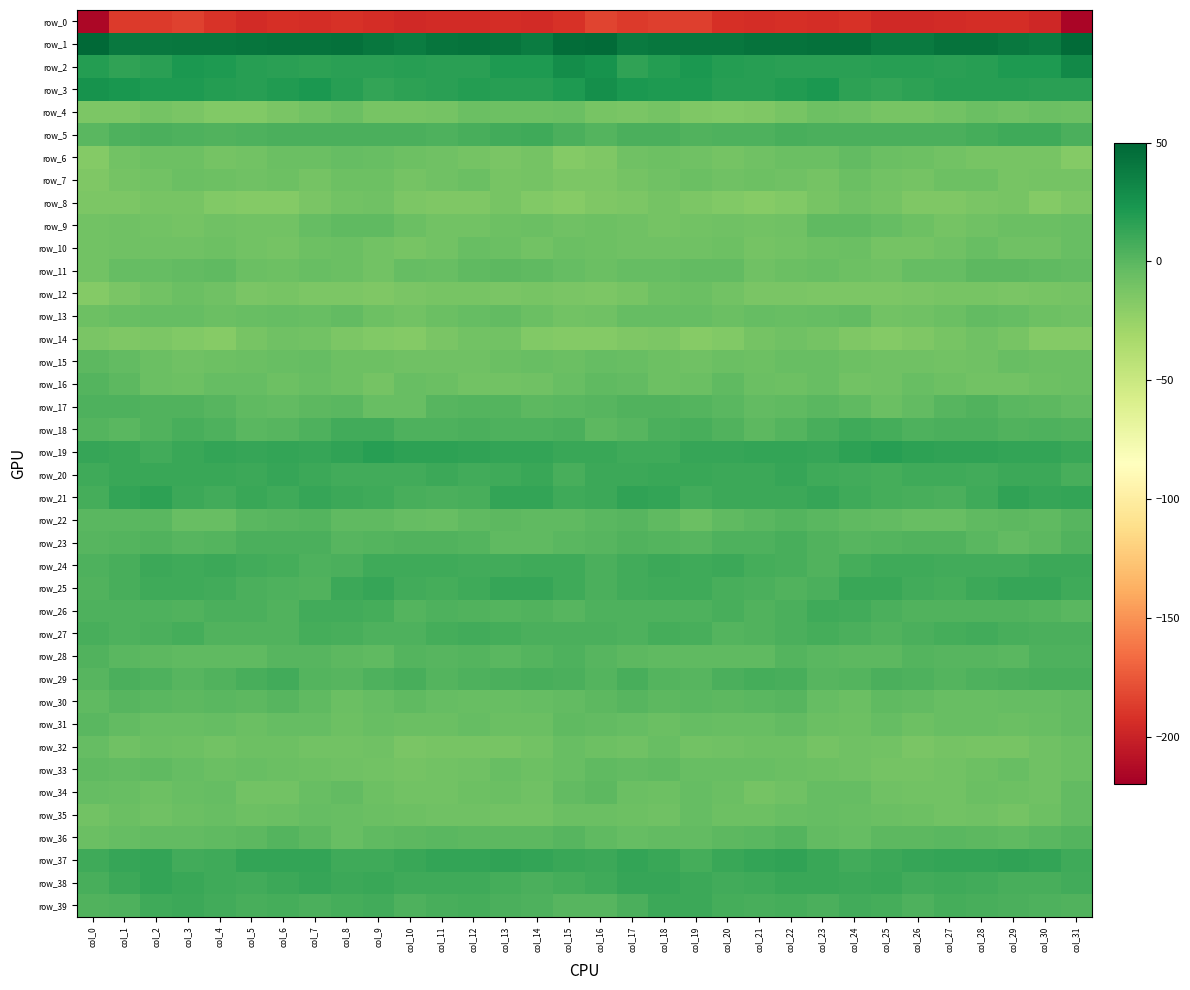

Is it true that row_31 equals -2.3 at col_15?

True